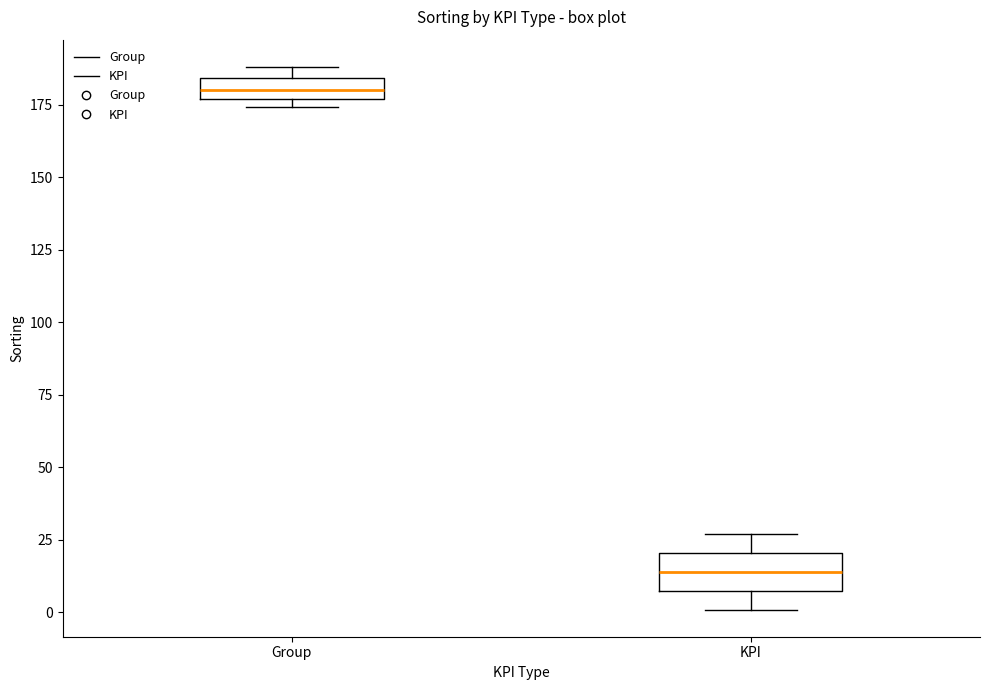

Where is the lower edge of the box for KPI on the y-axis? The values are not printed on the chart, so give them approximately, as read against the axis.

10